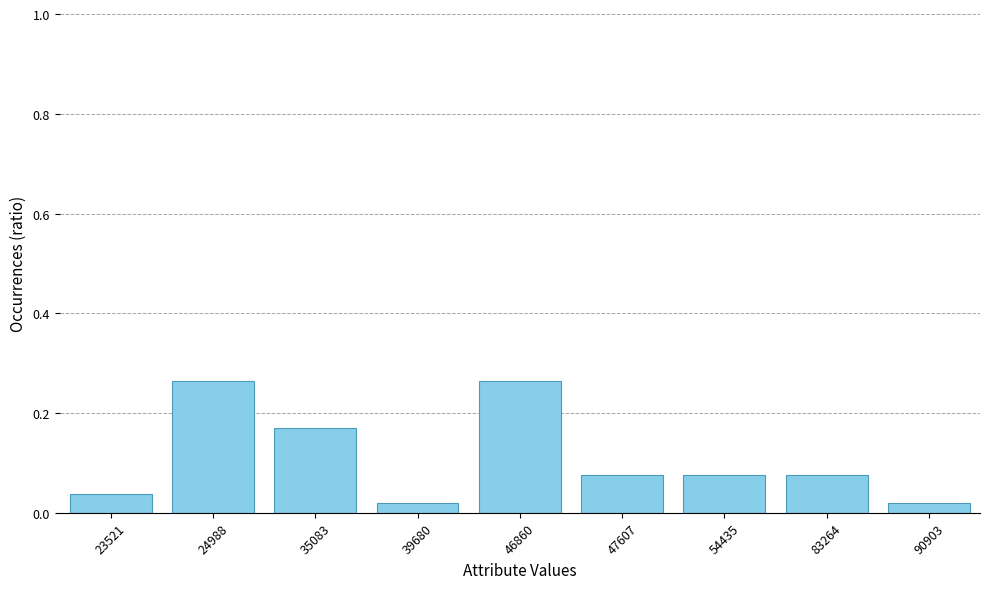

Between 83264 and 35083, which is larger?

35083